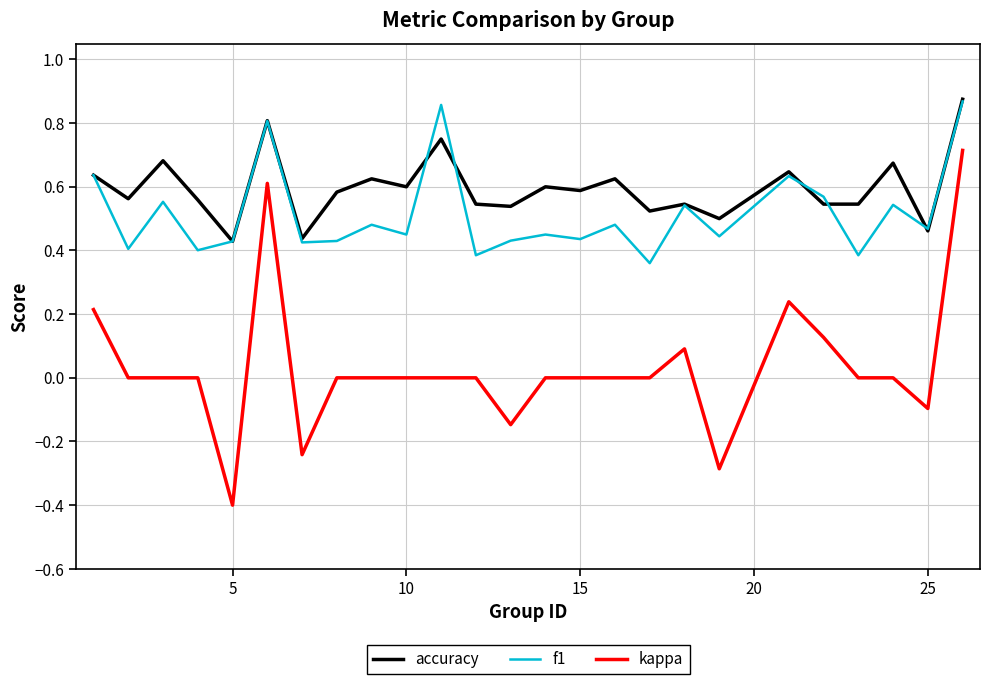

What is the lowest value of the kappa series?

-0.4